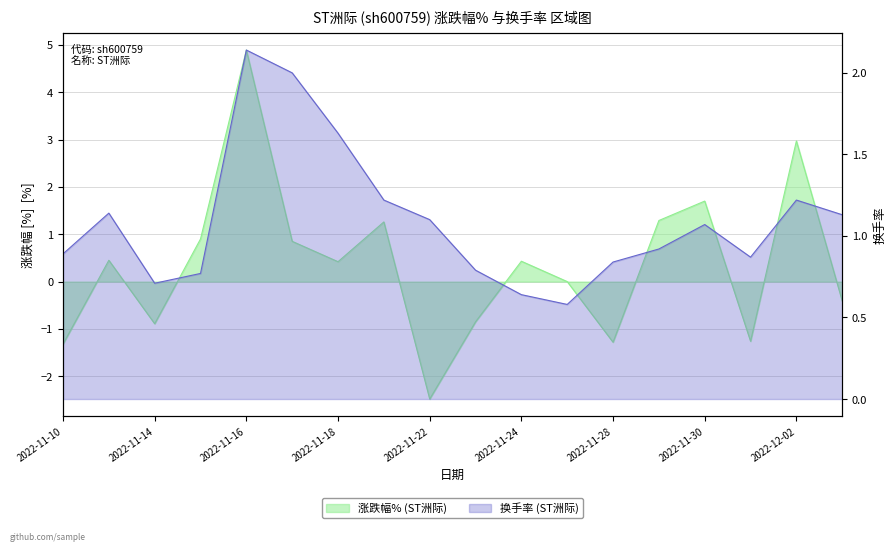

Reading right to left, transcribe all the data shown in this chart.

涨跌幅%: -0.4	3.0	-1.3	1.7	1.3	-1.3	0.0	0.4	-0.8	-2.5	1.3	0.4	0.8	4.9	0.9	-0.9	0.5	-1.3
换手率: 1.1	1.2	0.9	1.1	0.9	0.8	0.6	0.6	0.8	1.1	1.2	1.6	2.0	2.1	0.8	0.7	1.1	0.9